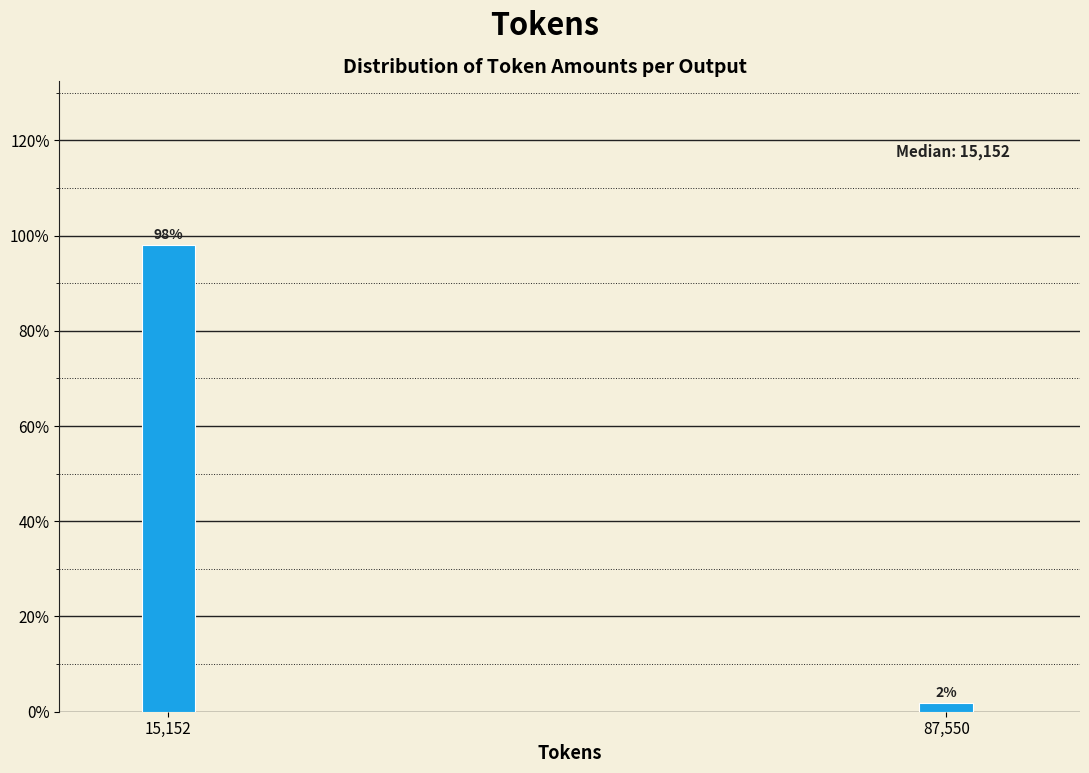

At which label does the data first exceed 98?

15,152